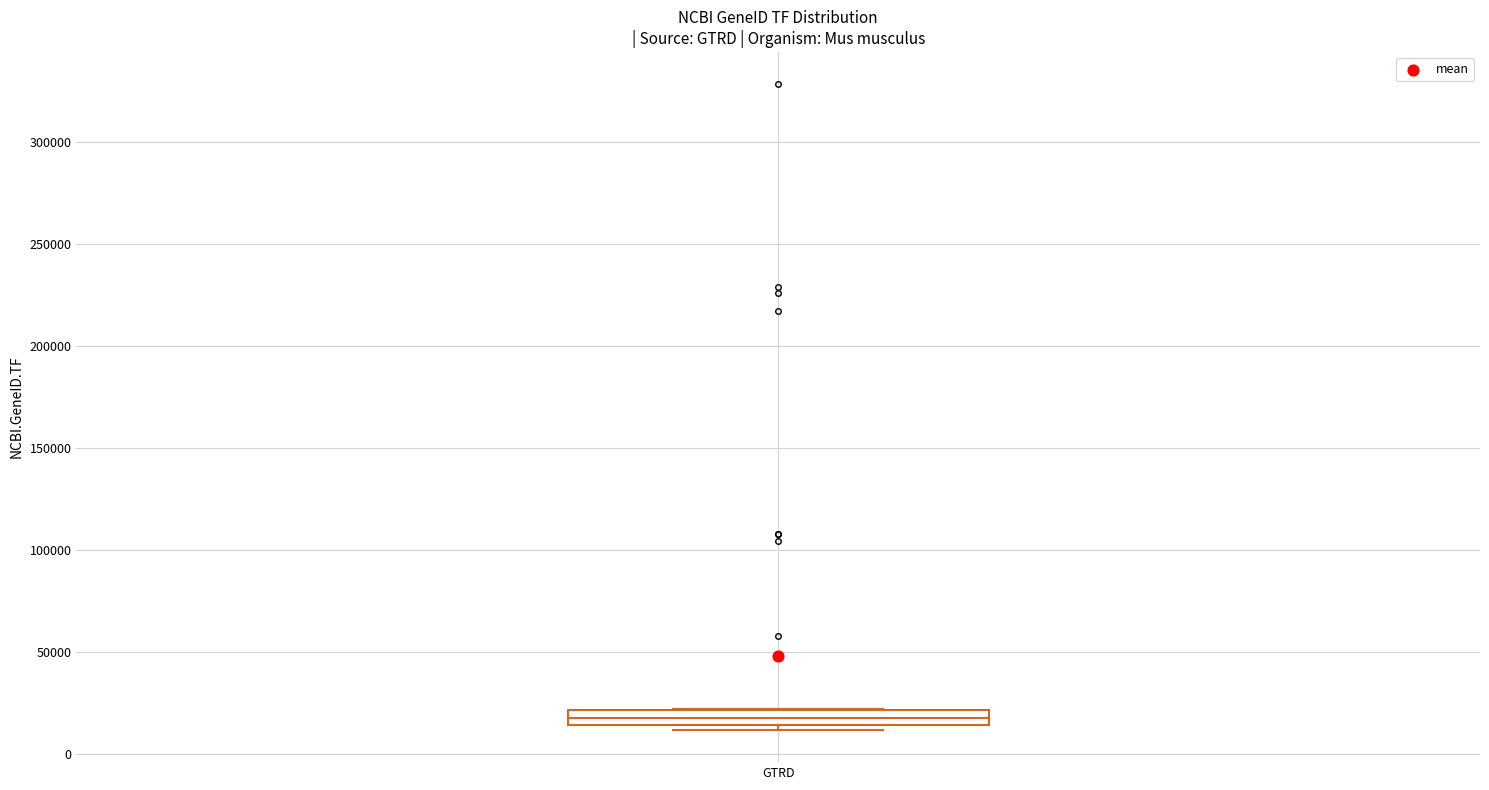

Where is the lower edge of the box for GTRD on the y-axis? The values are not printed on the chart, so give them approximately, as read against the axis.

15000